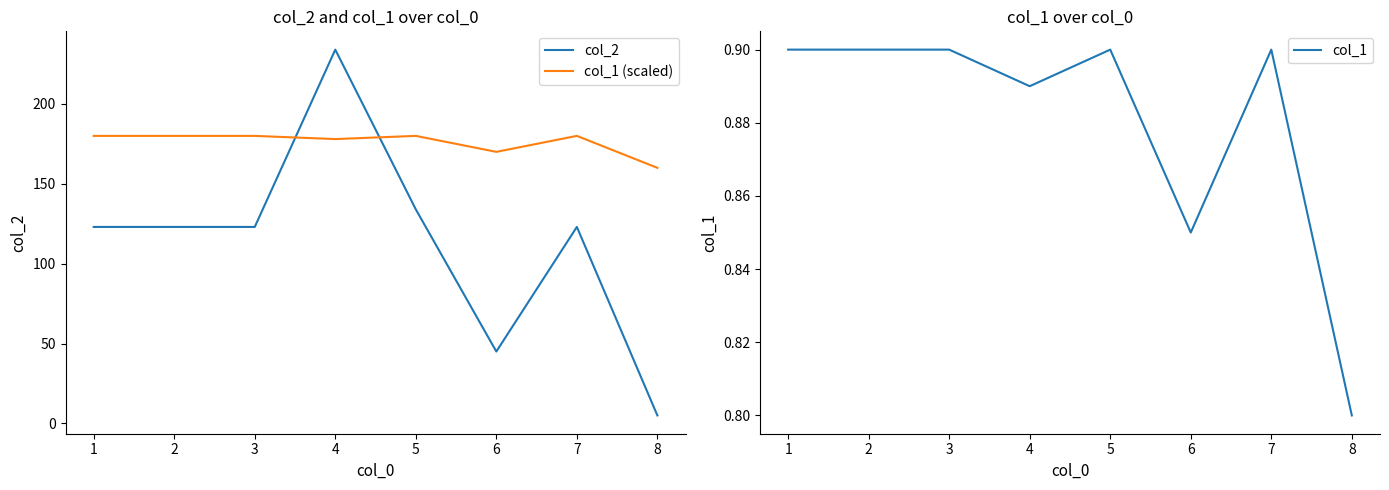

Which category has the highest value in the col_2 series?

4